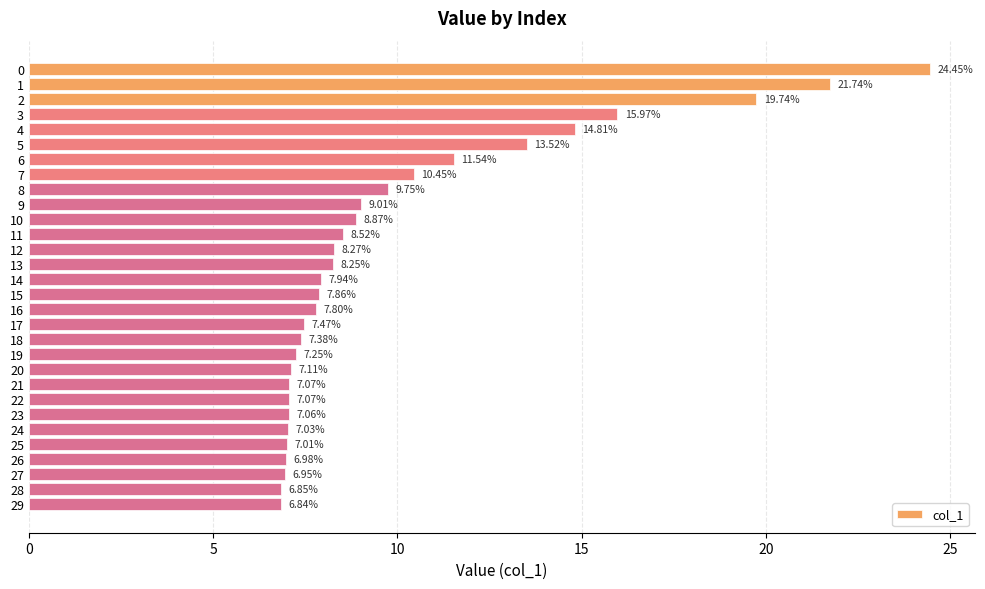

What is the difference between the second highest and minimum values?

14.9